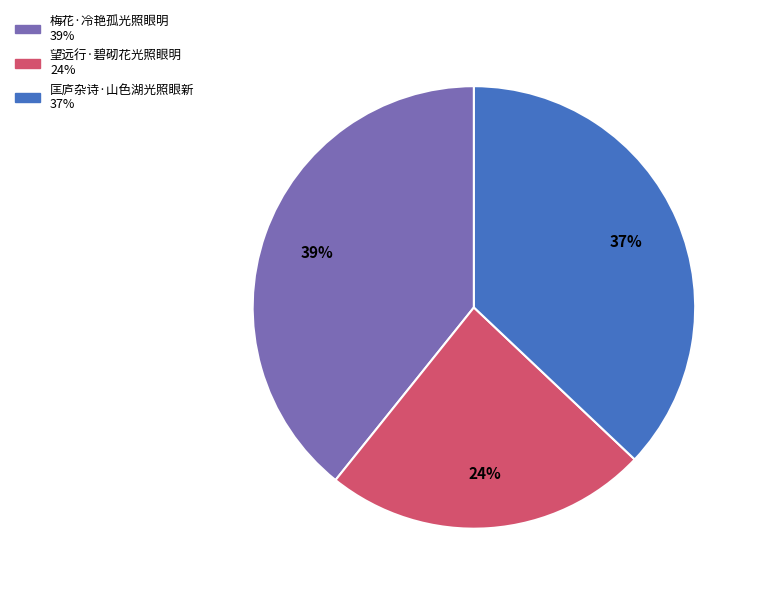

To the nearest percent, what is the difference between the 匡庐杂诗·山色湖光照眼新 and 梅花·冷艳孤光照眼明 slice percentages?

2%